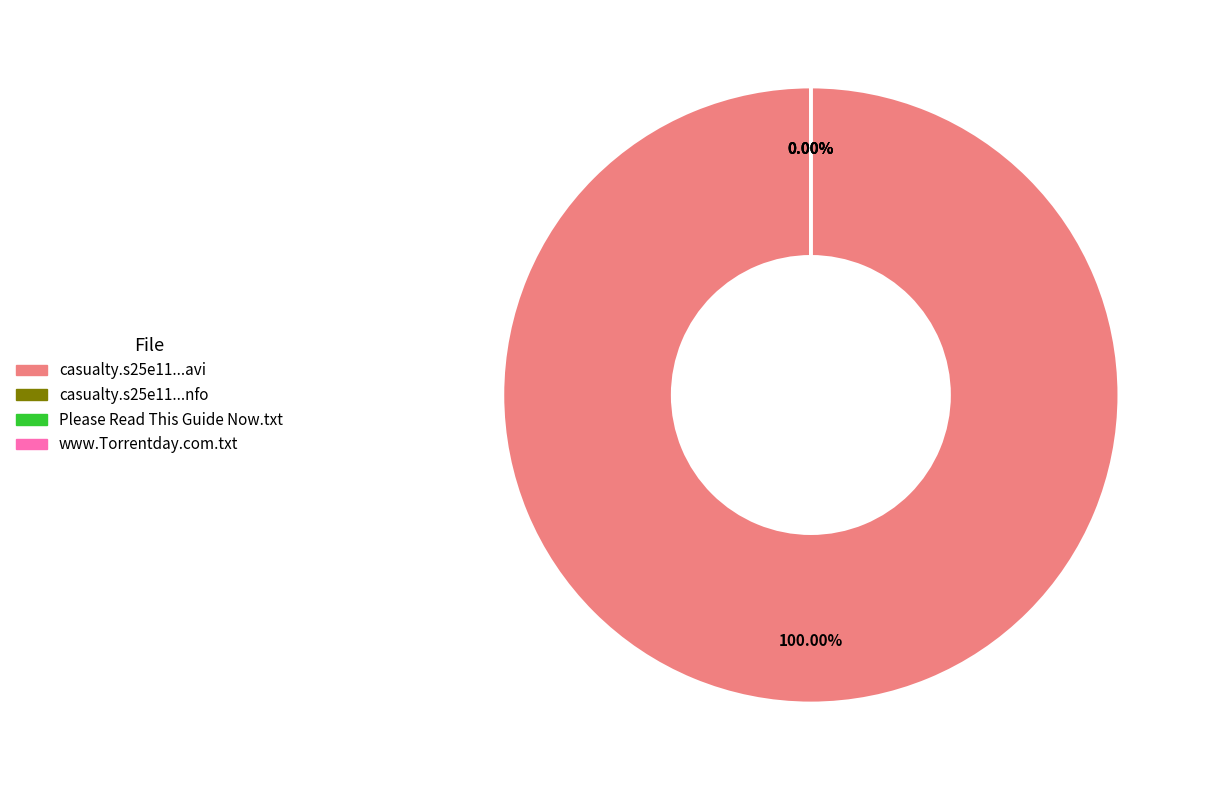

Is it true that Please Read This Guide Now.txt is 0% of the pie?

True